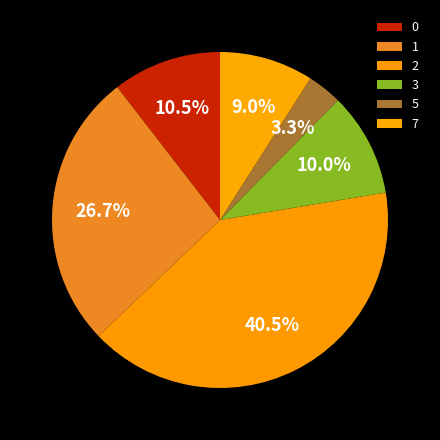

Does any single category account for the majority?

No